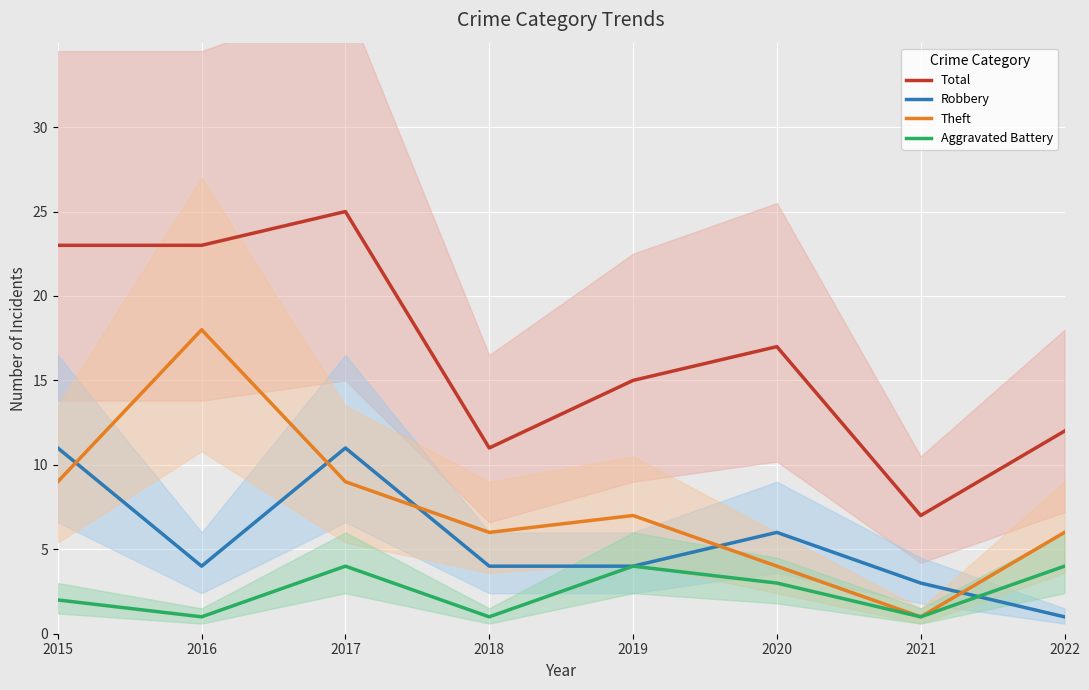

Which has a higher value, 2019 or 2018?

2019